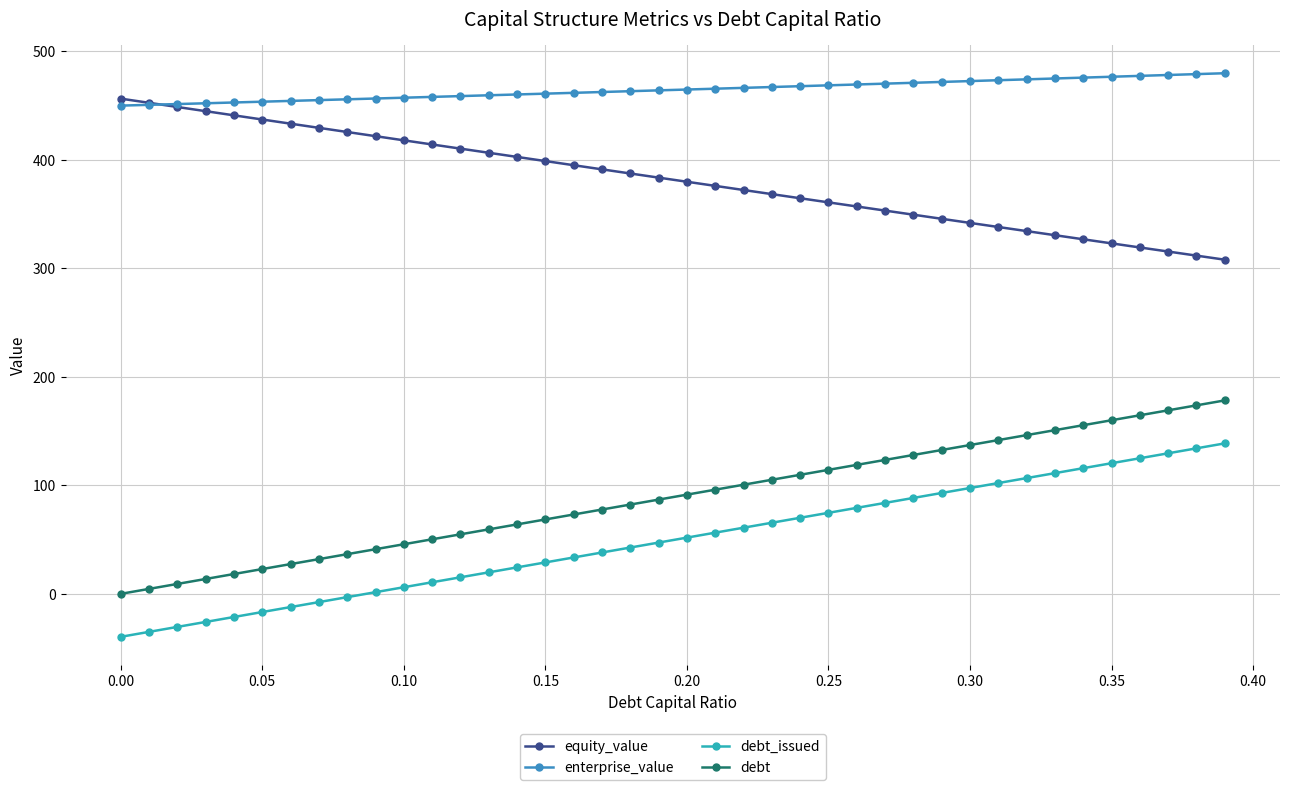

What is the value of the equity_value point at the 6th from the left?

437.1